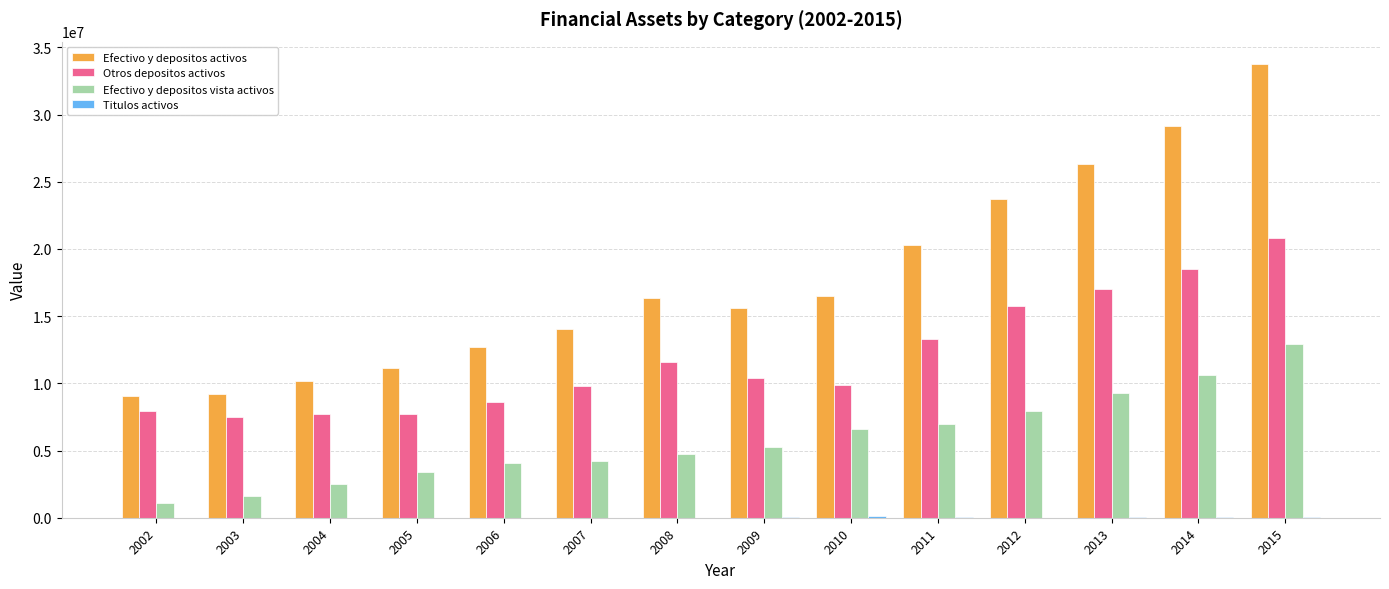

The value of Efectivo y depositos activos at 2011 is 14157631. True or false?

False